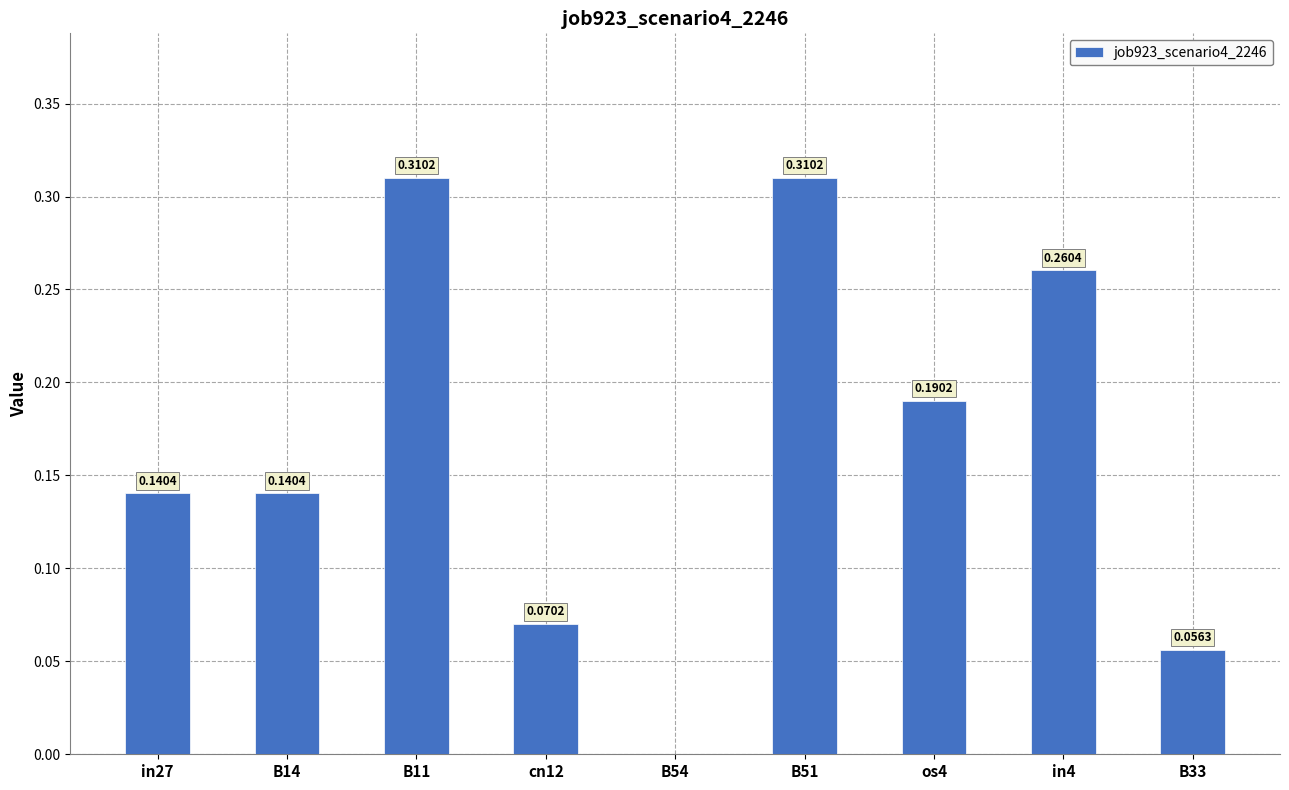

What is the sum of the values at B11 and B14?

0.5